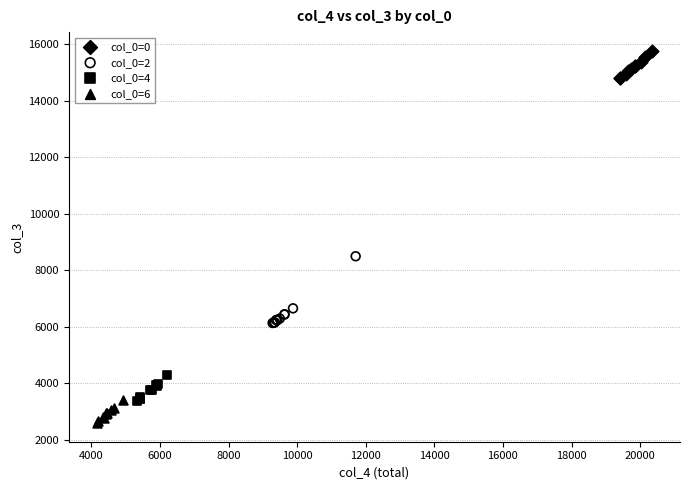

Which series has the widest spread of Y values?

col_0=2